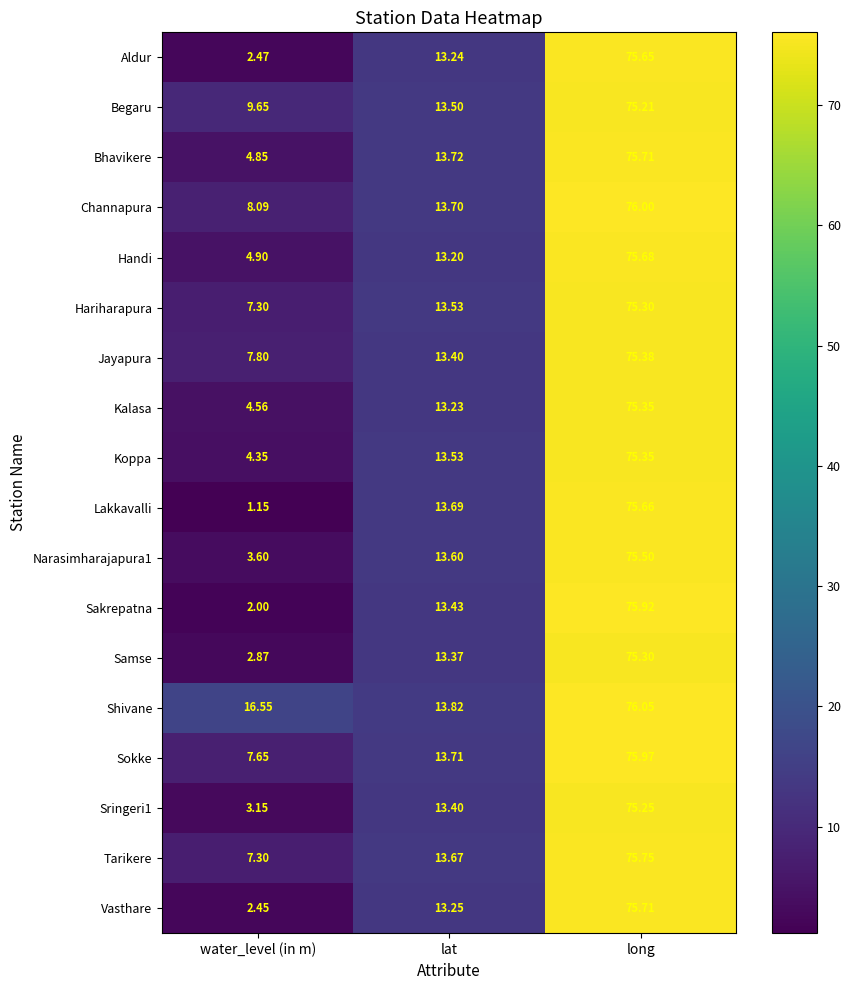

List the labels in order of Sokke value, largest first.

long, lat, water_level (in m)